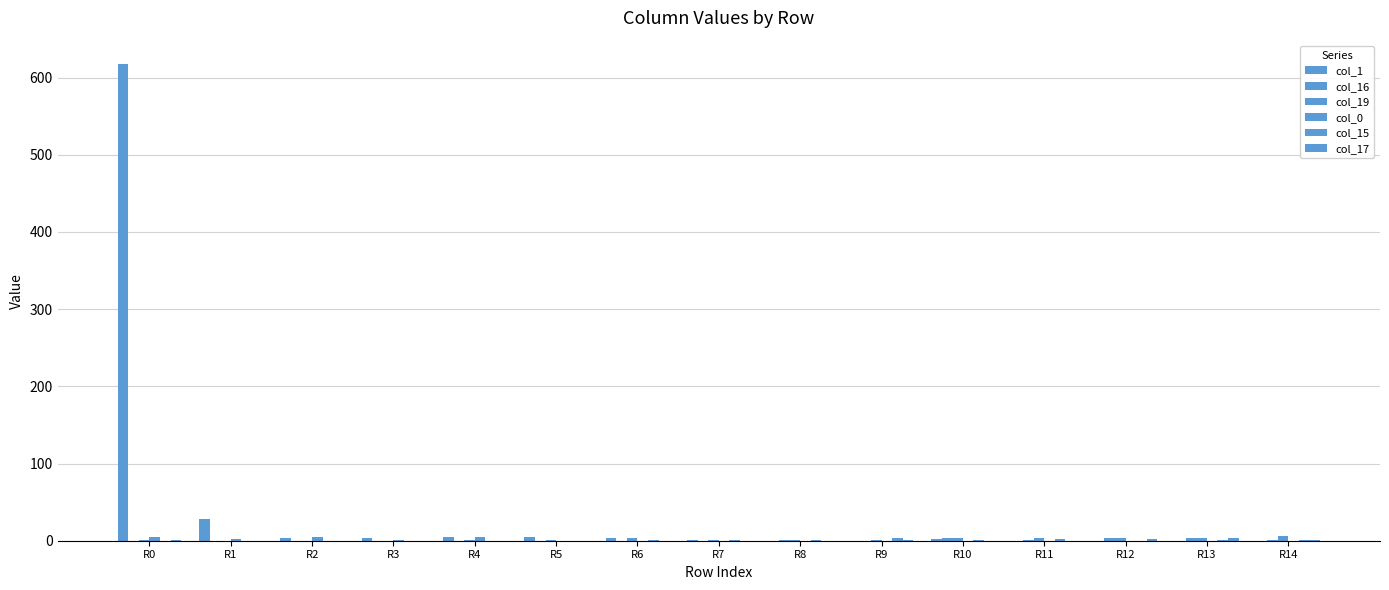

At which label does col_0 reach its peak?

R0